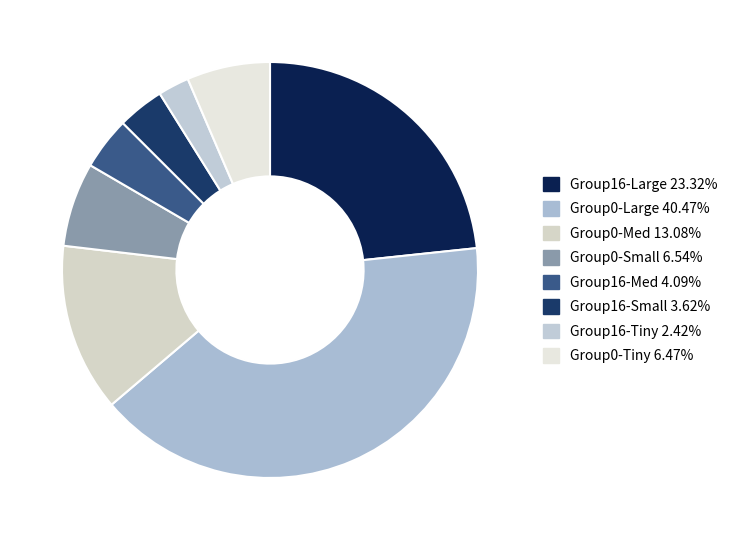

Count the number of slices in the pie.

8